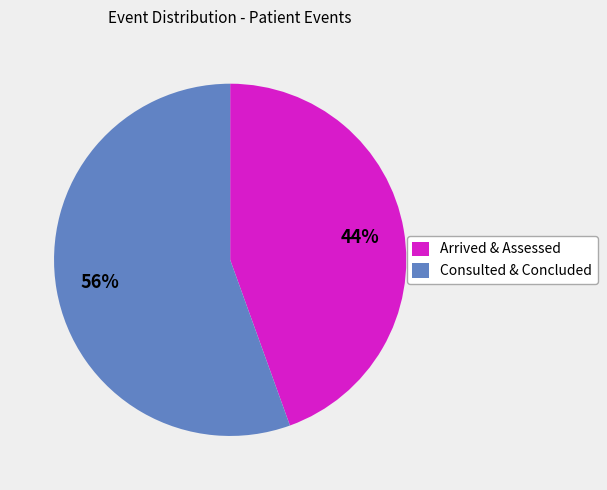

To the nearest percent, what percentage of the pie is Consulted & Concluded?

56%